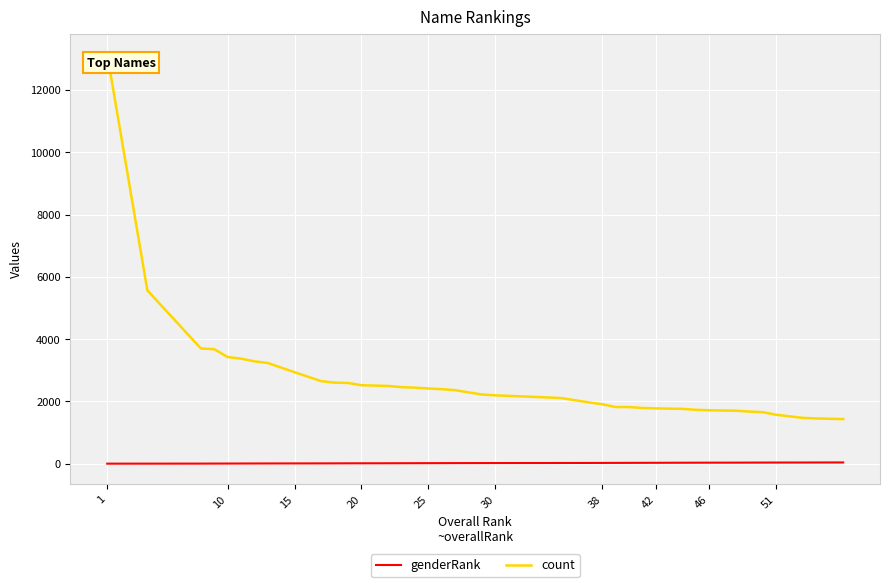

True or false: count and genderRank cross at least once.

False